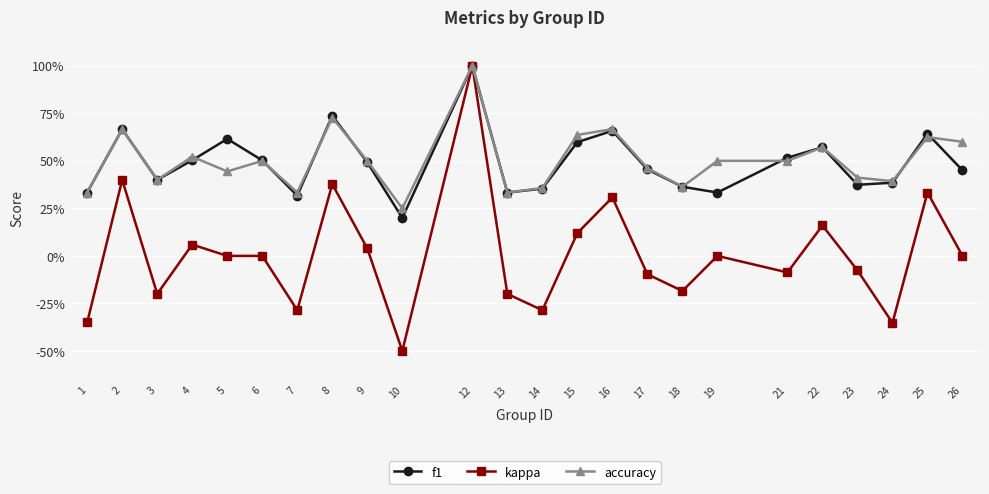

Reading left to right, extract all data points from this chart.

f1: 0.3	0.7	0.4	0.5	0.6	0.5	0.3	0.7	0.5	0.2	1.0	0.3	0.4	0.6	0.7	0.5	0.4	0.3	0.5	0.6	0.4	0.4	0.6	0.5
kappa: -0.3	0.4	-0.2	0.1	0.0	0.0	-0.3	0.4	0.0	-0.5	1.0	-0.2	-0.3	0.1	0.3	-0.1	-0.2	0.0	-0.1	0.2	-0.1	-0.4	0.3	0.0
accuracy: 0.3	0.7	0.4	0.5	0.4	0.5	0.3	0.7	0.5	0.2	1.0	0.3	0.4	0.6	0.7	0.5	0.4	0.5	0.5	0.6	0.4	0.4	0.6	0.6